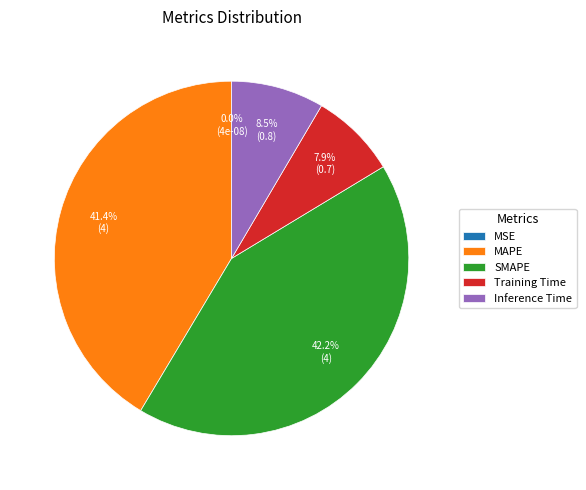

What percentage is the Inference Time slice, to the nearest percent?

8%